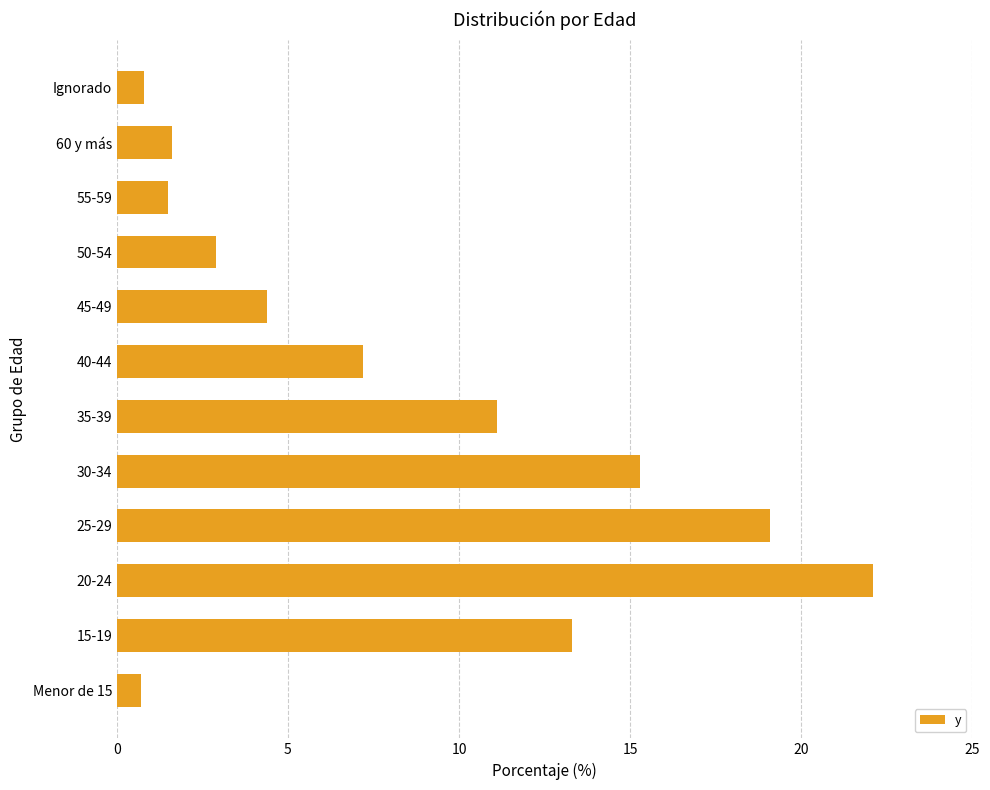

What is the minimum value shown in the chart?

0.7